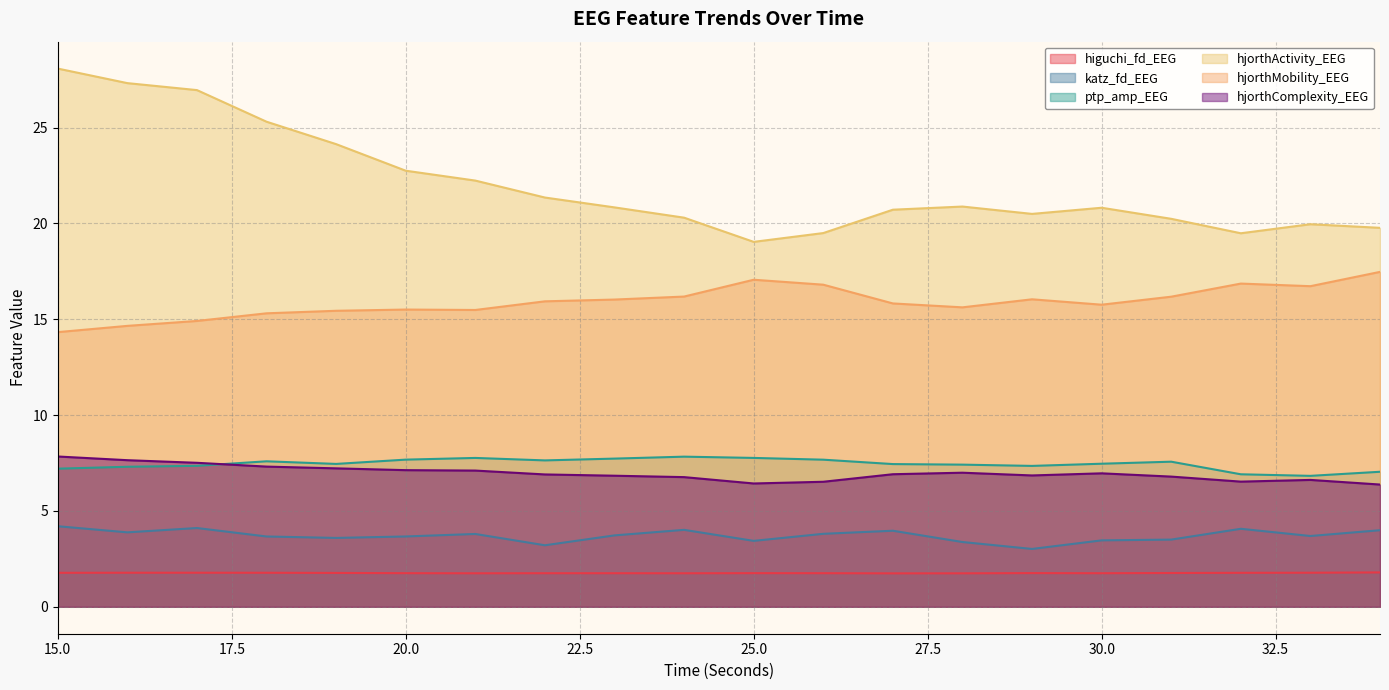

Rank the series by their maximum value, from lowest to highest.

higuchi_fd_EEG, katz_fd_EEG, ptp_amp_EEG, hjorthComplexity_EEG, hjorthMobility_EEG, hjorthActivity_EEG